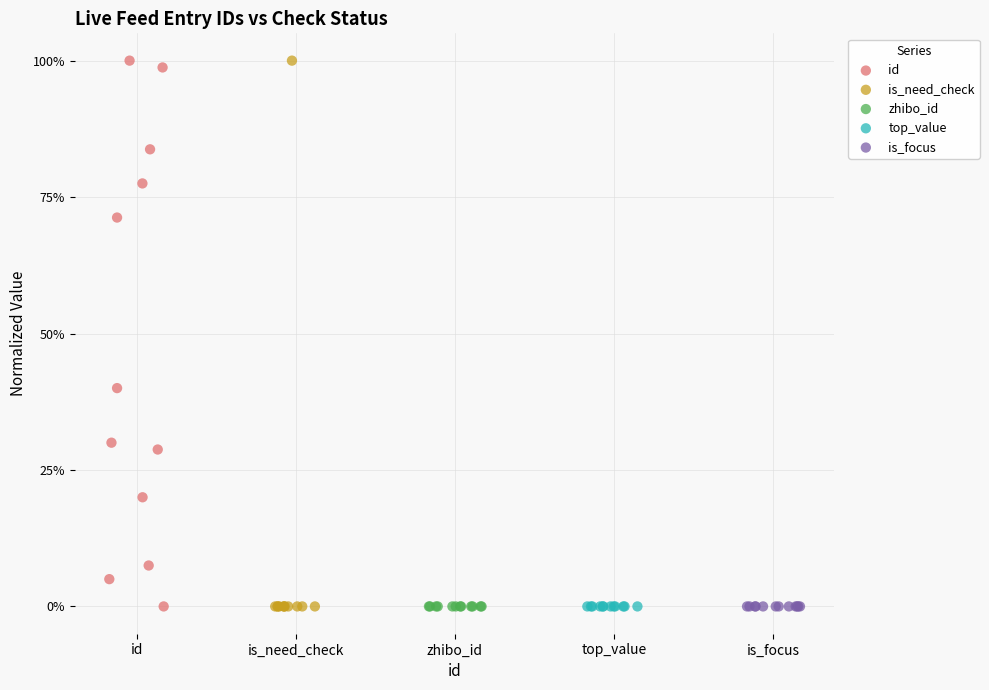

What are all the series names shown in the legend?

id, is_need_check, zhibo_id, top_value, is_focus